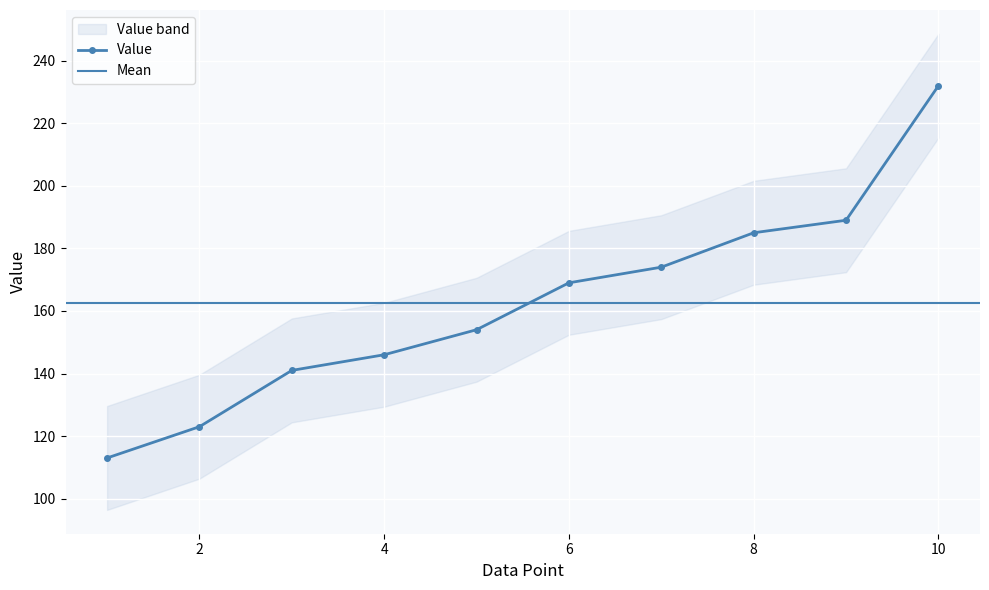

What is the value of the 8th point from the left?

185